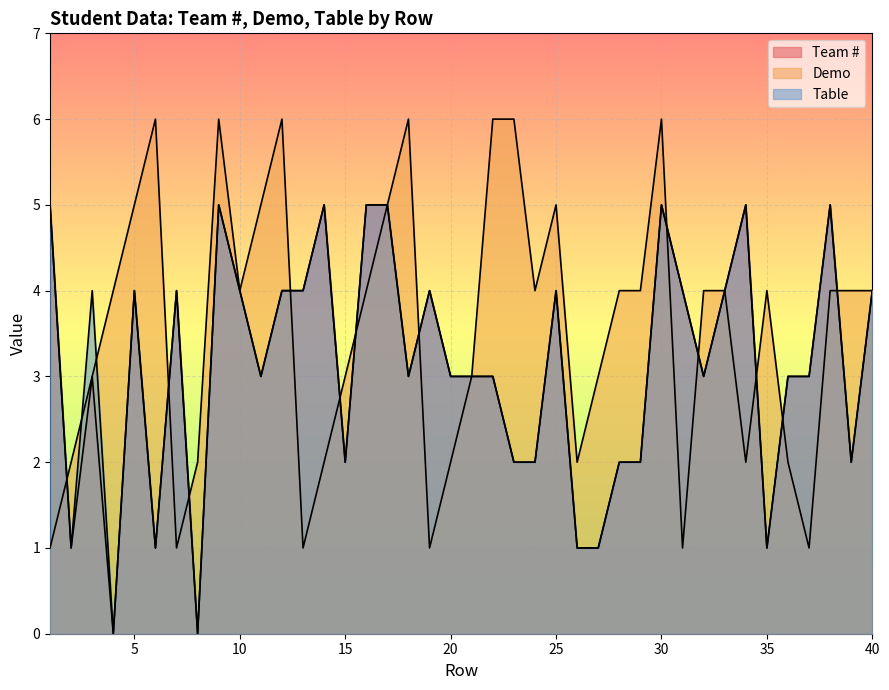

What value does the Table series have at 2?

1